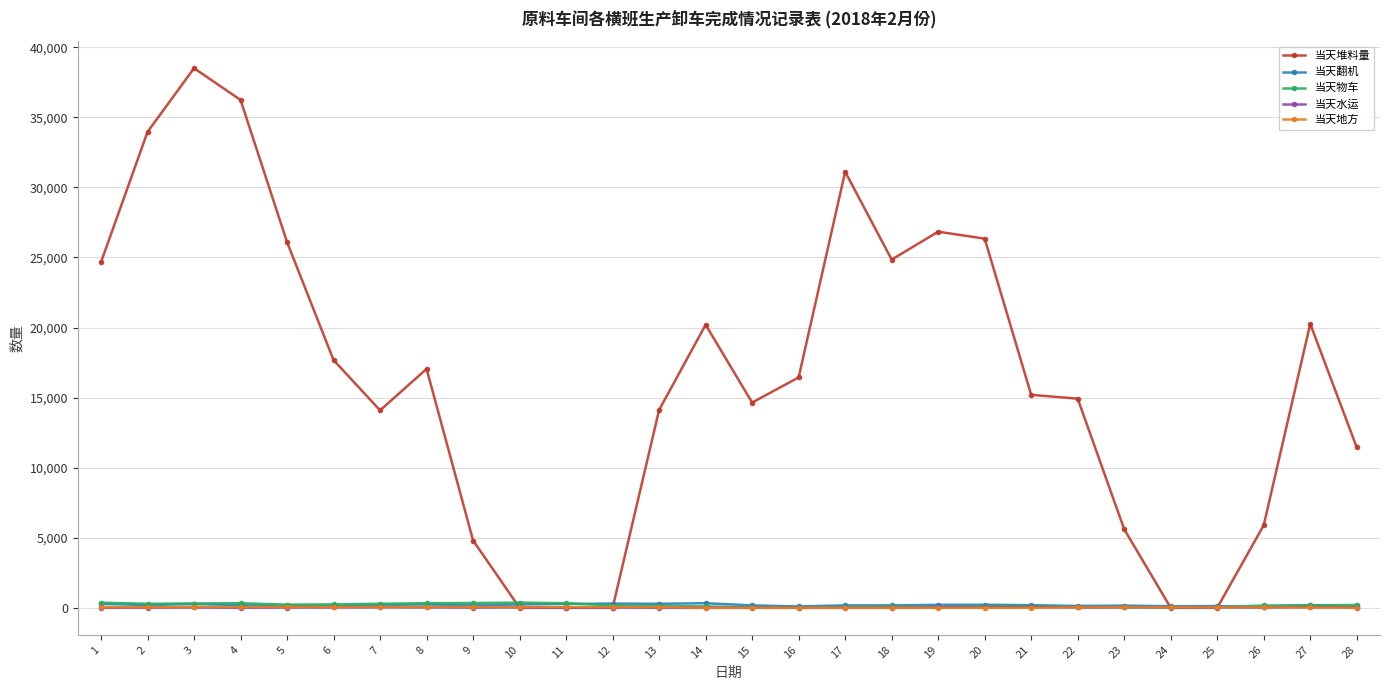

Which series has the largest range (max minus min)?

当天堆料量